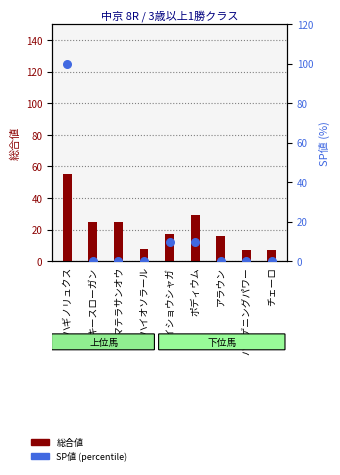

Between バーゲニングパワー and ハギノリュクス, which is larger?

ハギノリュクス